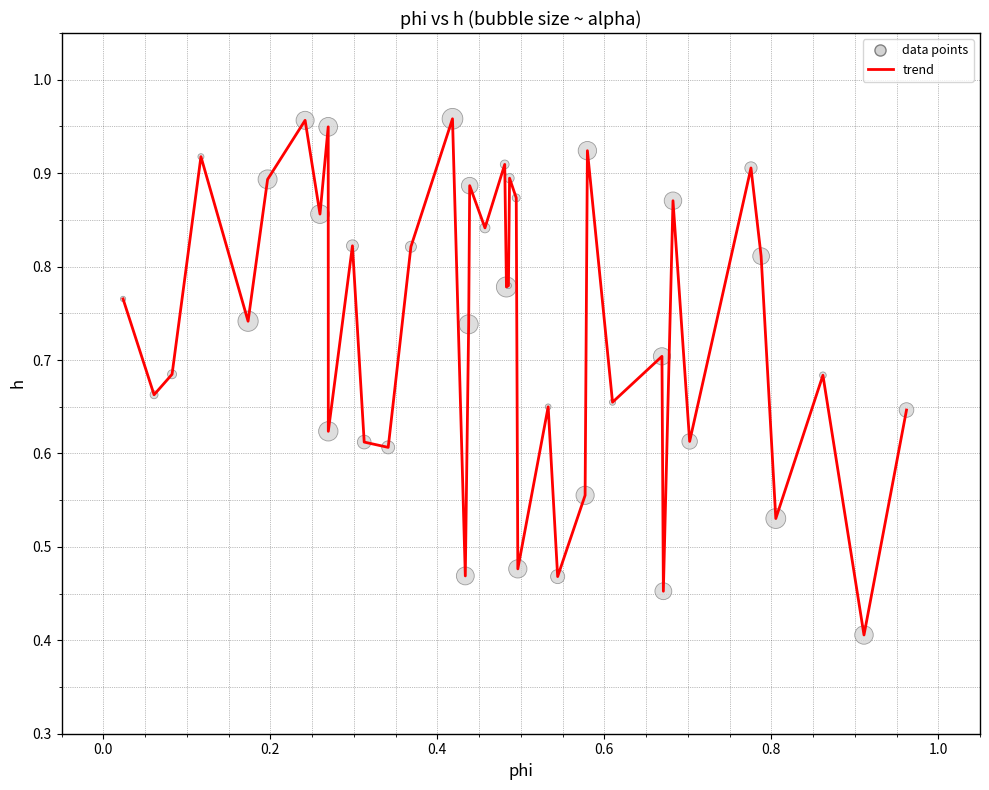

What is the minimum value shown in the chart?

0.4